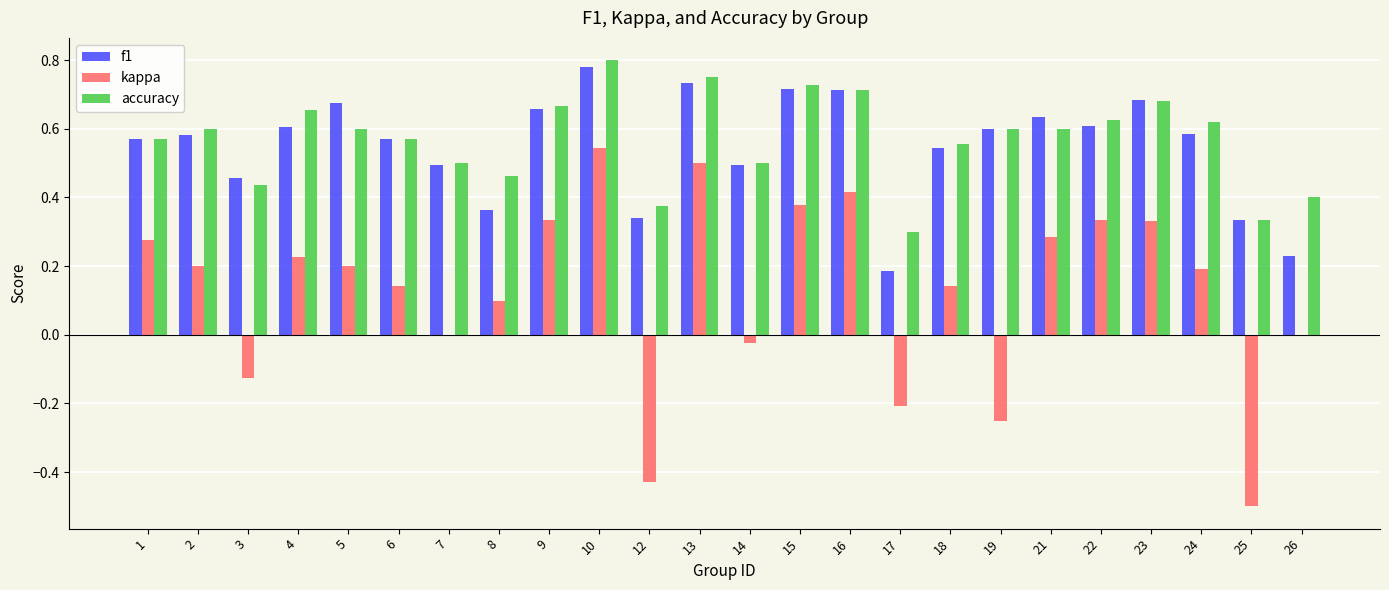

Is the value of f1 at 18 greater than the value of accuracy at 21?

No